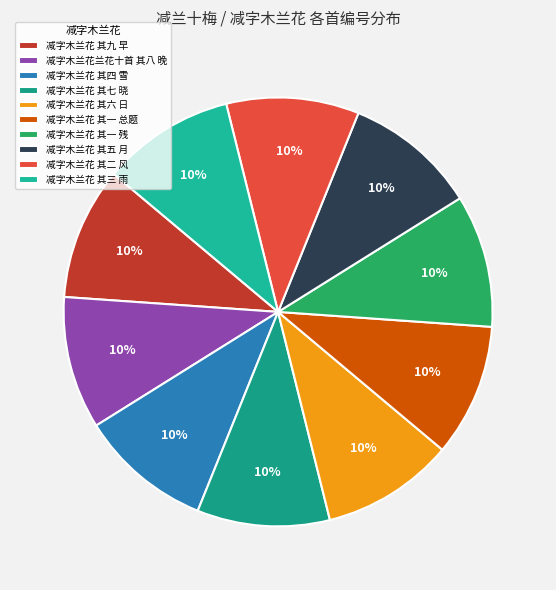

Count the number of slices in the pie.

10